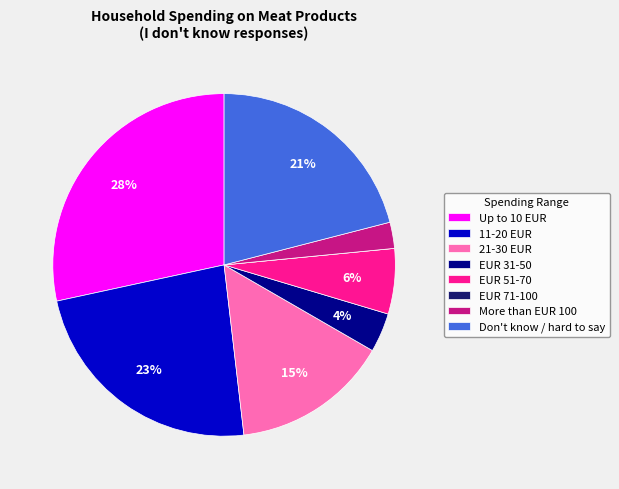

Between Up to 10 EUR and EUR 51-70, which is larger?

Up to 10 EUR